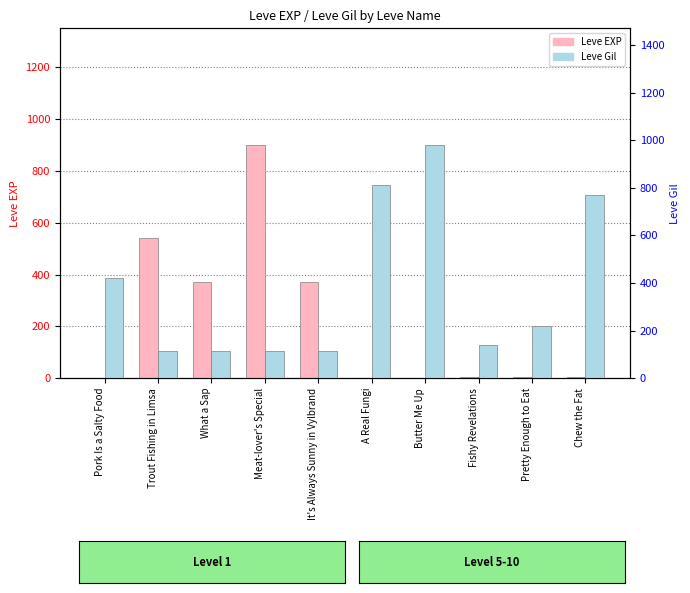

Which label corresponds to the smallest value in the chart?

Pork Is a Salty Food